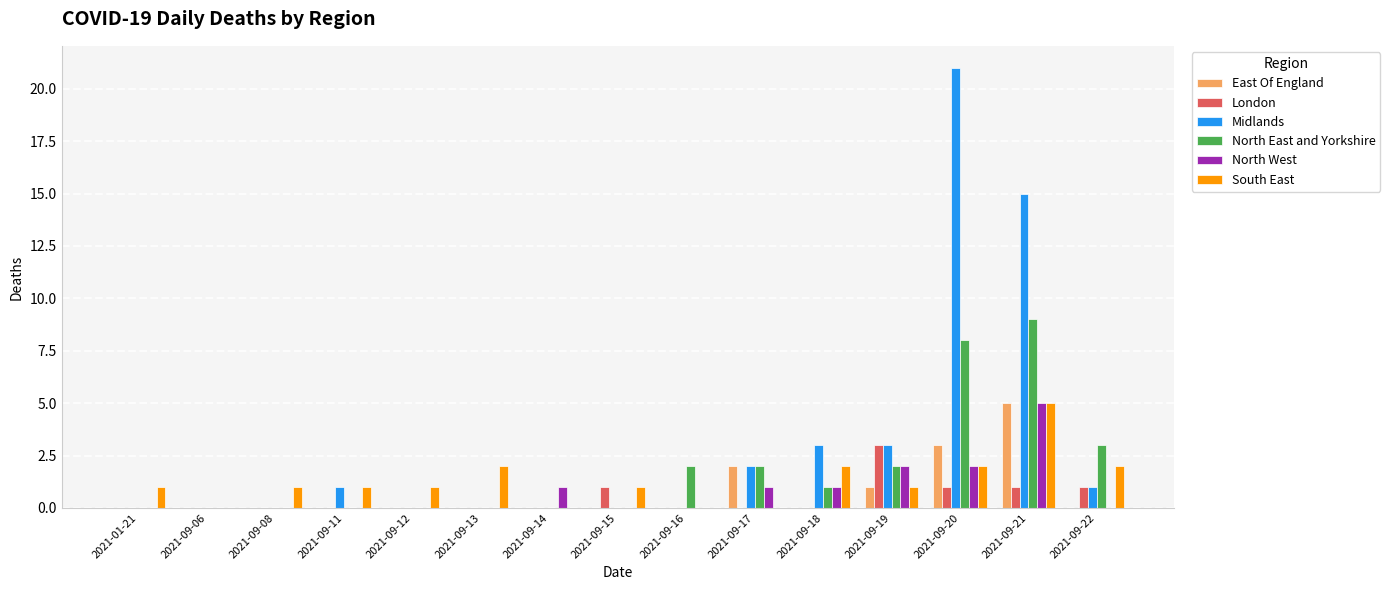

Which series has the largest total across all categories?

Midlands